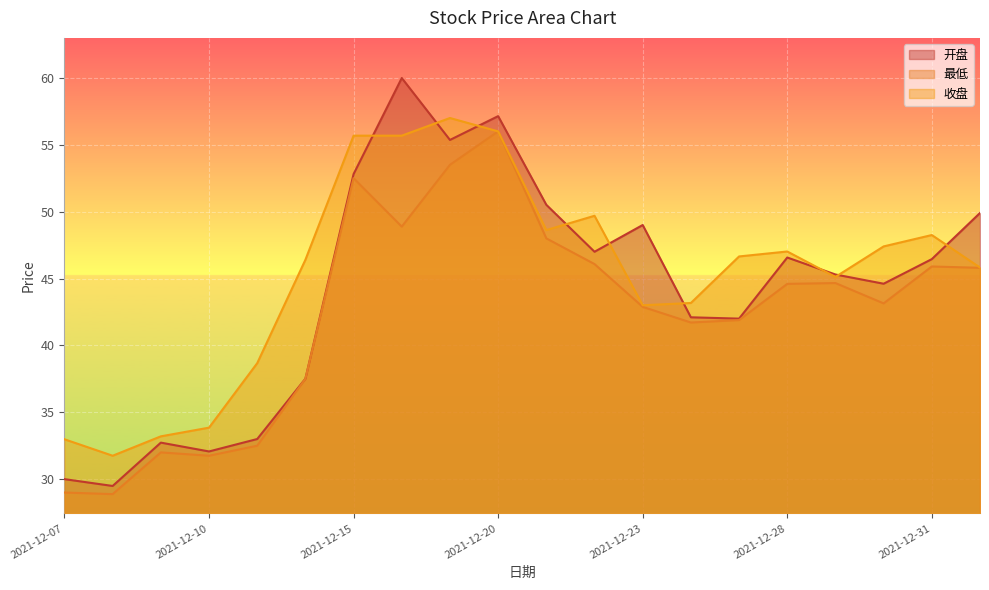

What is the difference between the 开盘 values at 2021-12-07 and 2022-01-04?

19.9